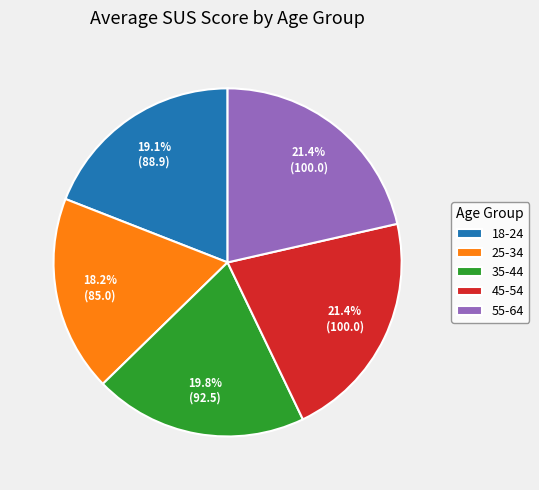

Approximately how many times larger is the value at 25-34 compared to 45-54?

0.9